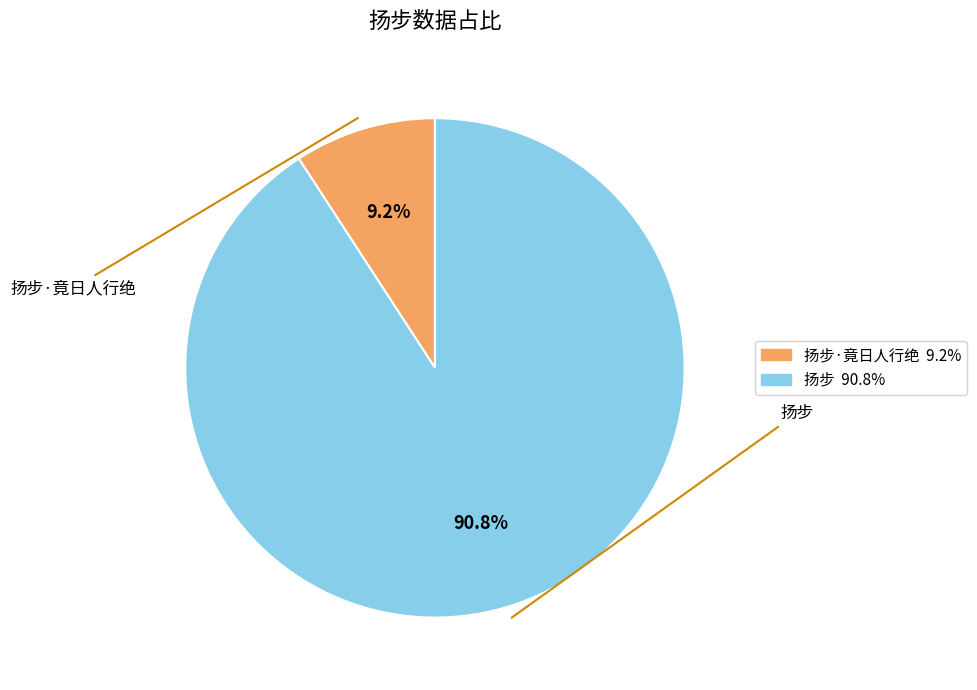

Is there a majority slice in this chart?

Yes